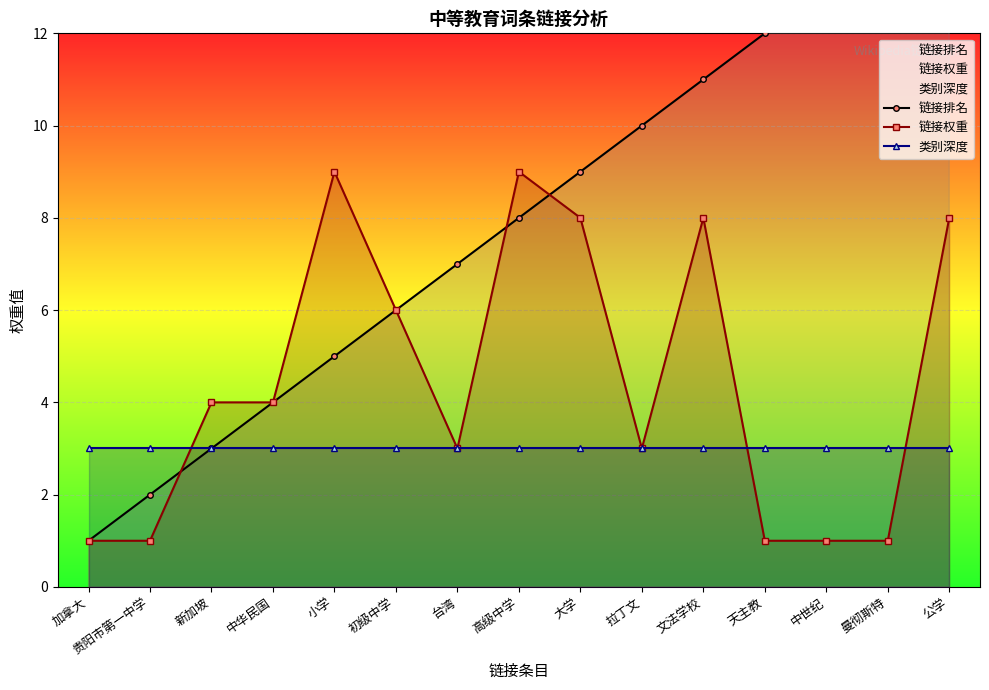

At 初级中学, list the series in order from smallest to largest.

类别深度, 链接排名, 链接权重